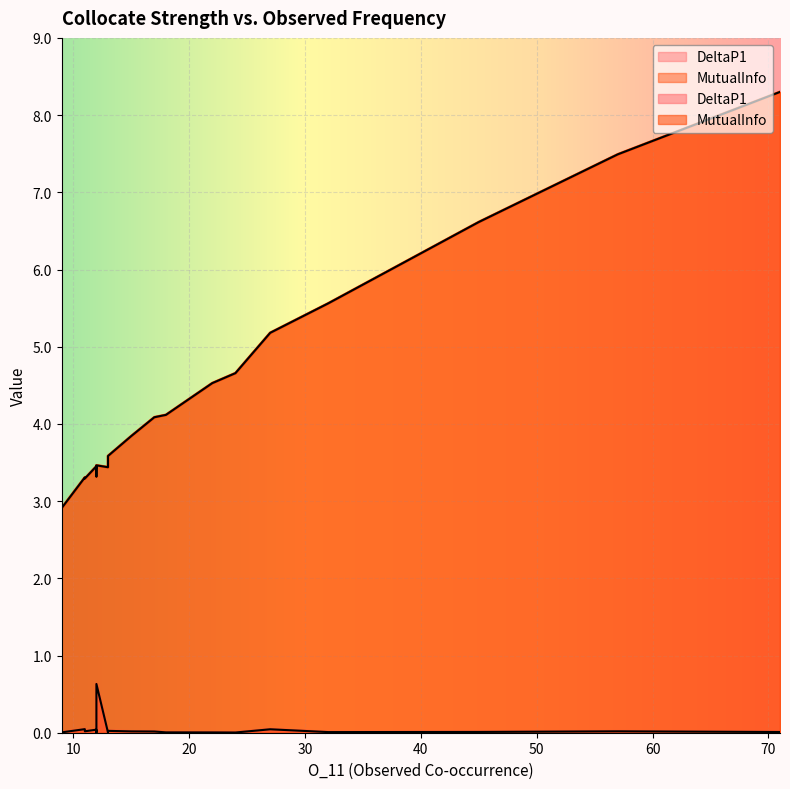

The value of DeltaP1 at 12 is 0.0. True or false?

False